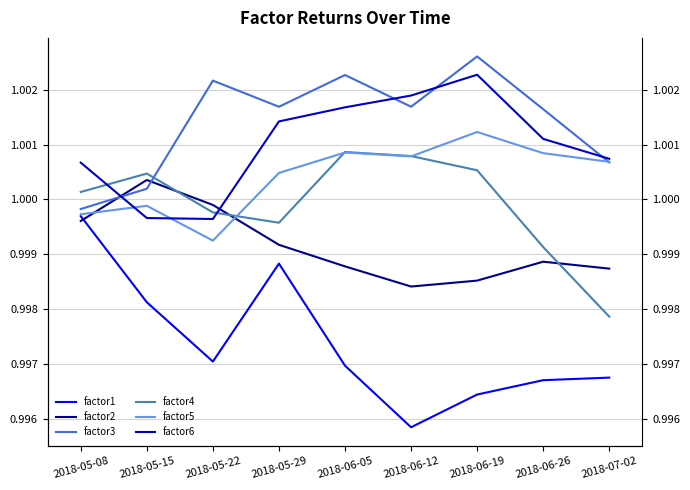

At how many categories does at least one series exceed 0?

9